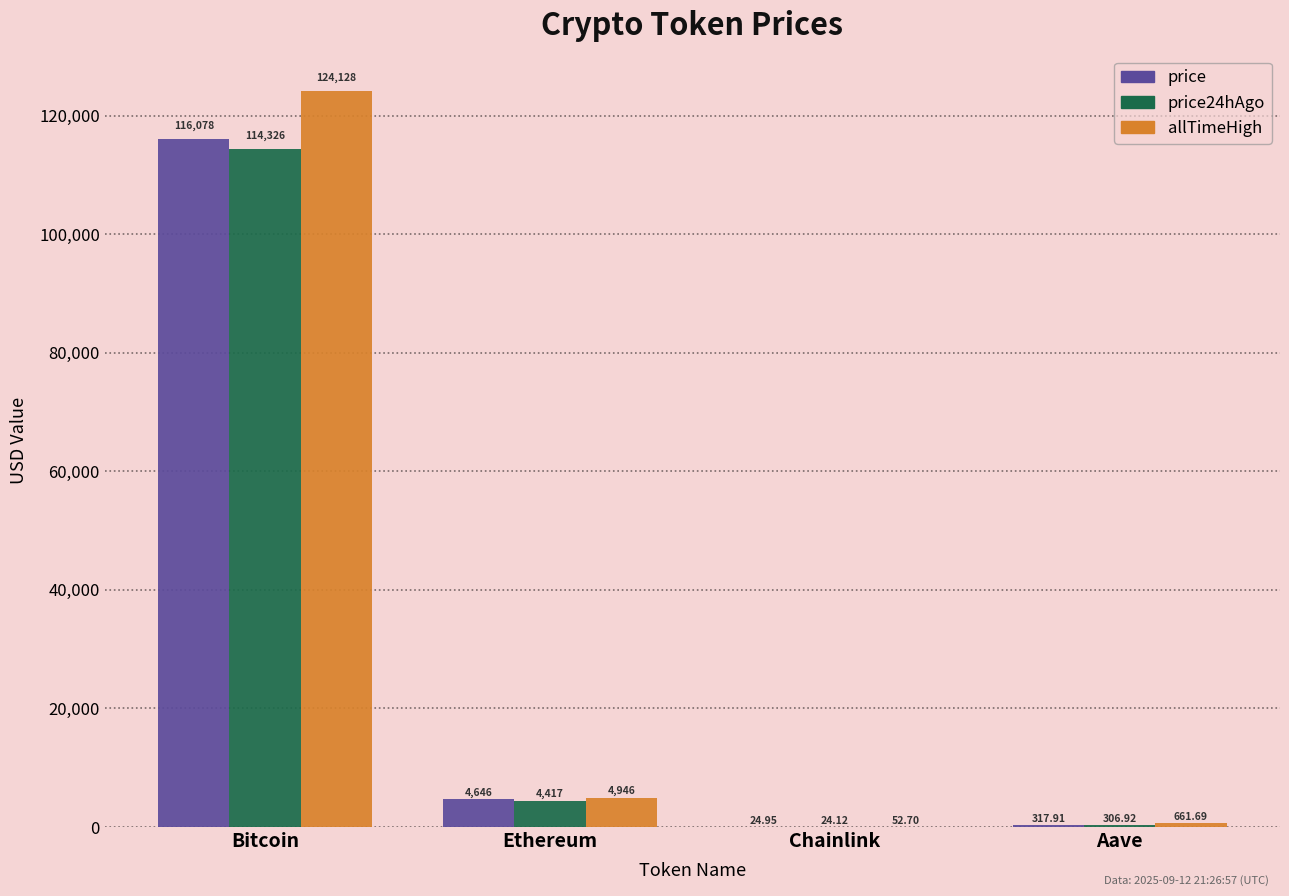

True or false: allTimeHigh has a value of 124128.0 at Bitcoin.

True